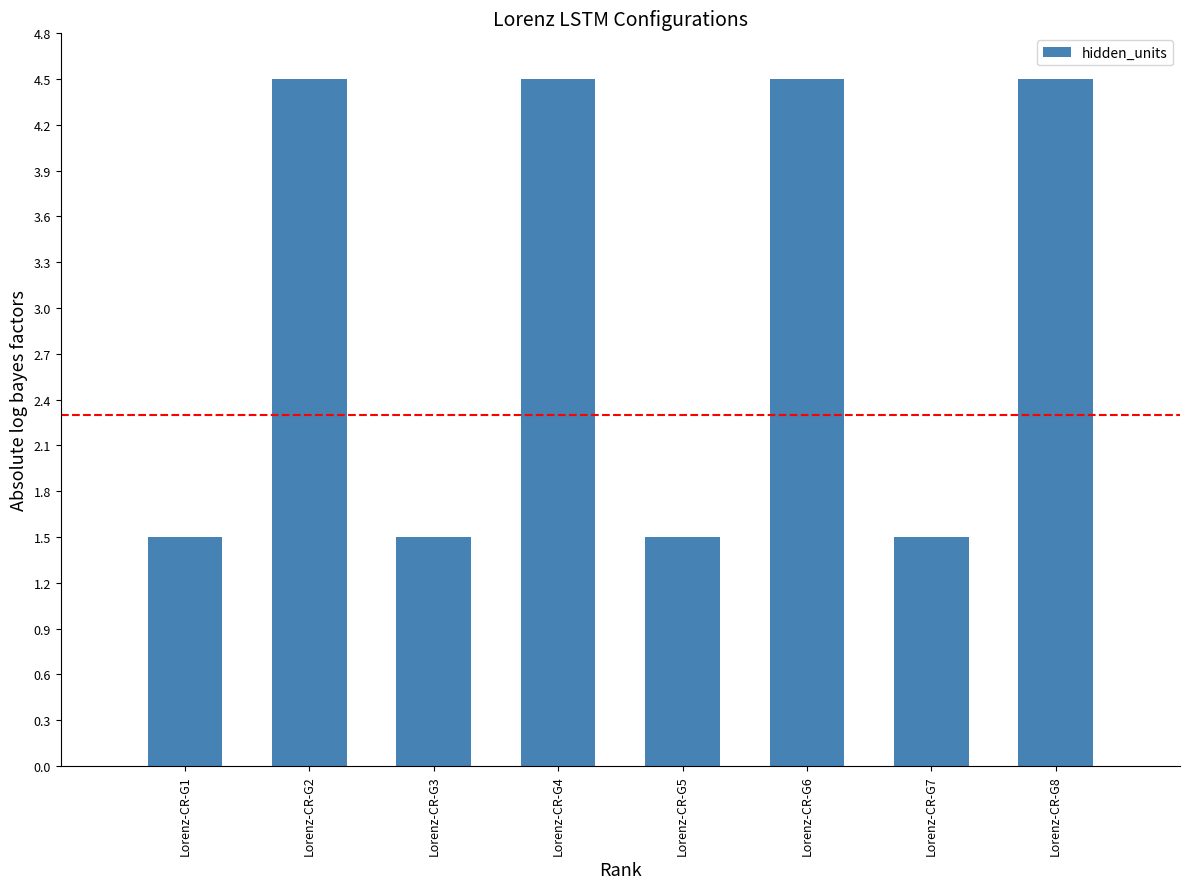

How many data points does each series have?

8